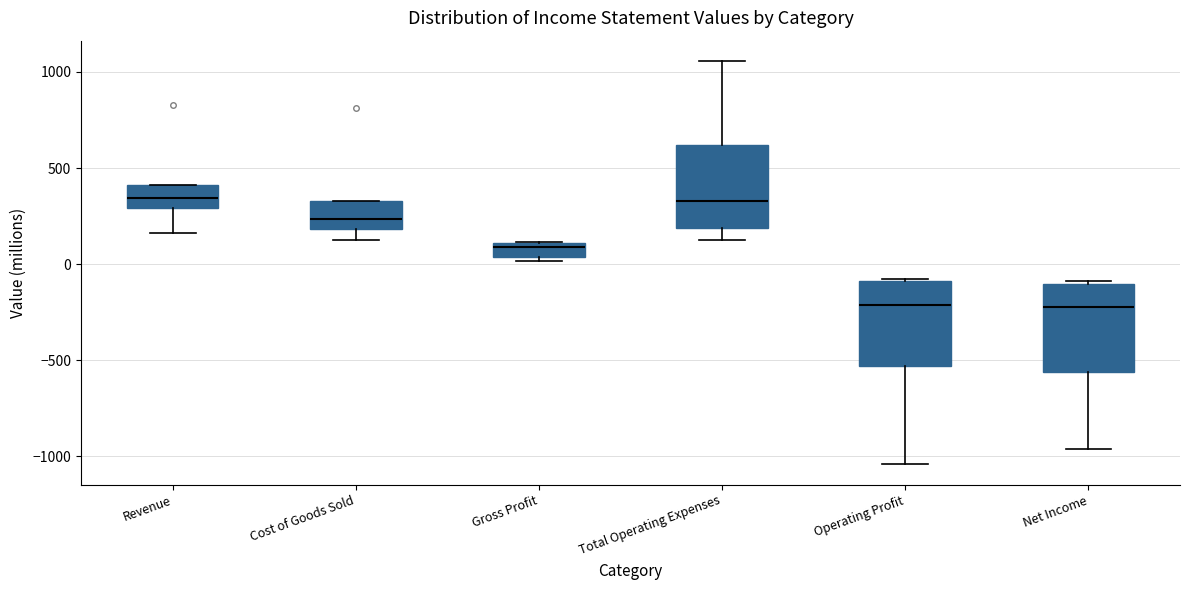

Where is the upper edge of the box for Gross Profit on the y-axis? The values are not printed on the chart, so give them approximately, as read against the axis.

100